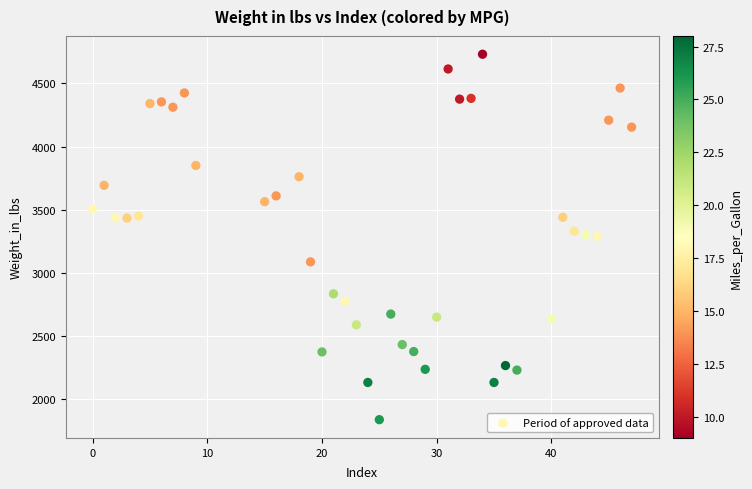

What is the range of Y values (max minus min)?

2897